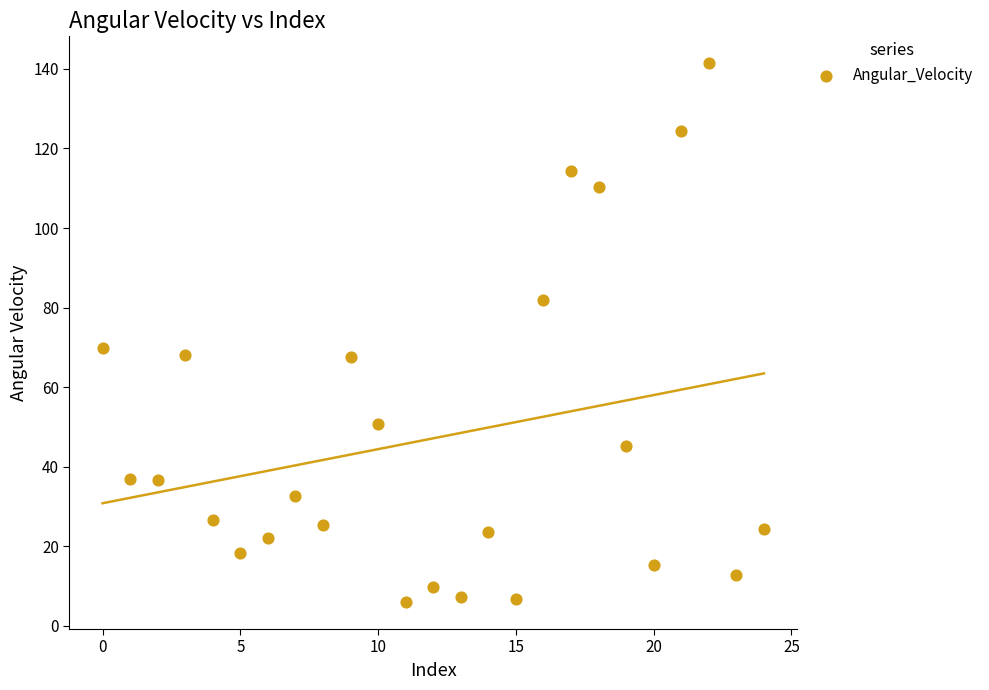

What is the range of Y values (max minus min)?

135.5